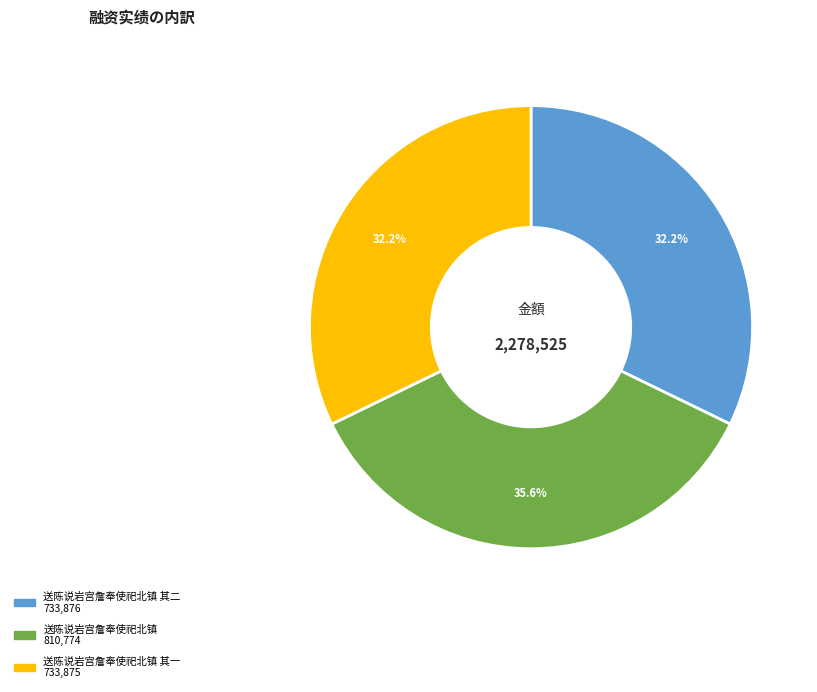

To the nearest percent, what is the difference between the largest and smallest slice percentages?

3%